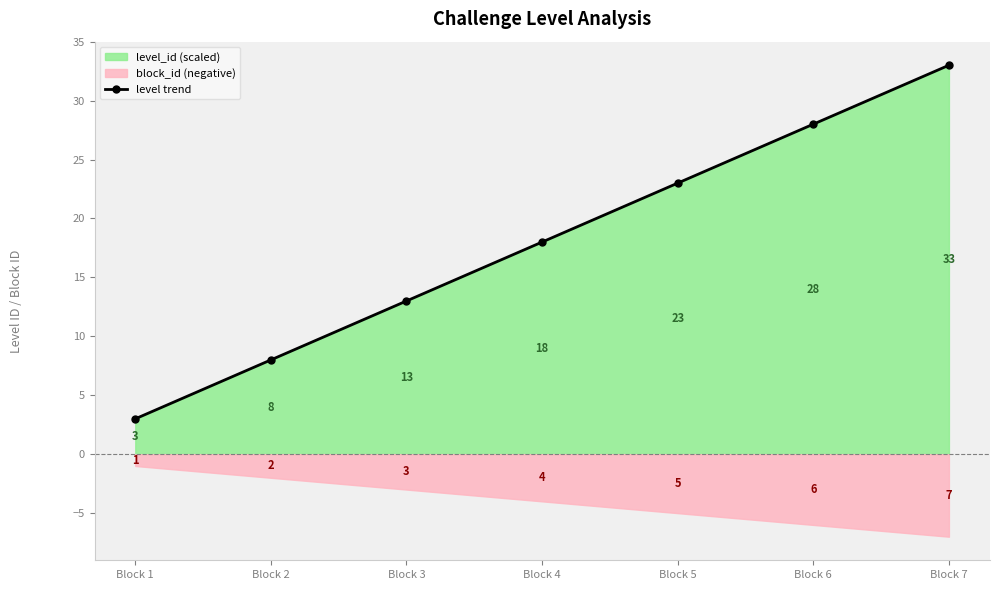

What is the difference between the values at Block 4 and Block 5?

5